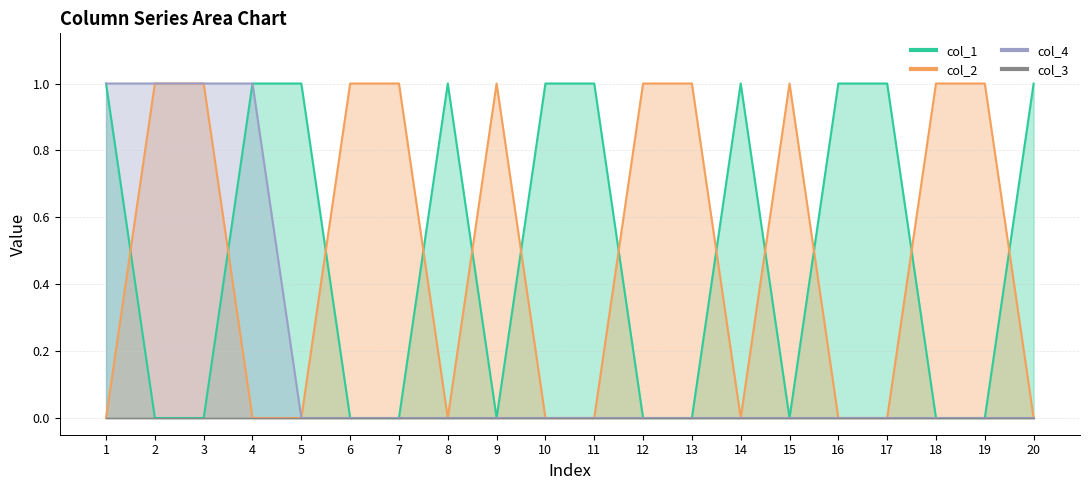

At which category does col_2 reach its first local peak?

9